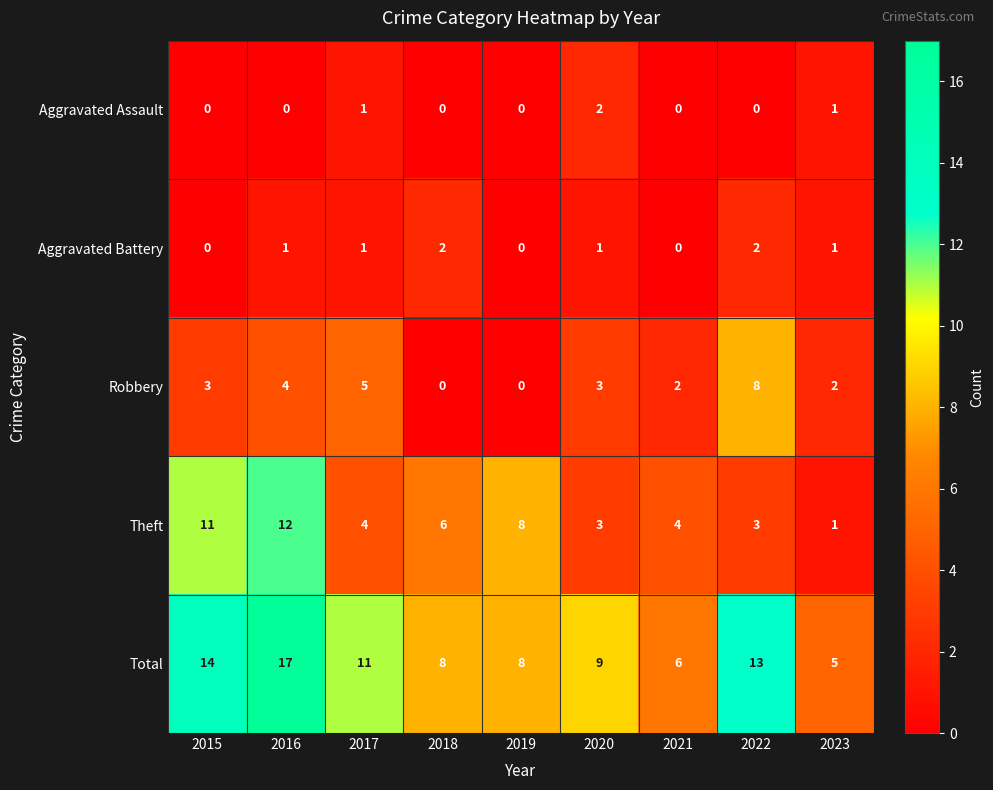

Which series has the widest spread of values?

Total